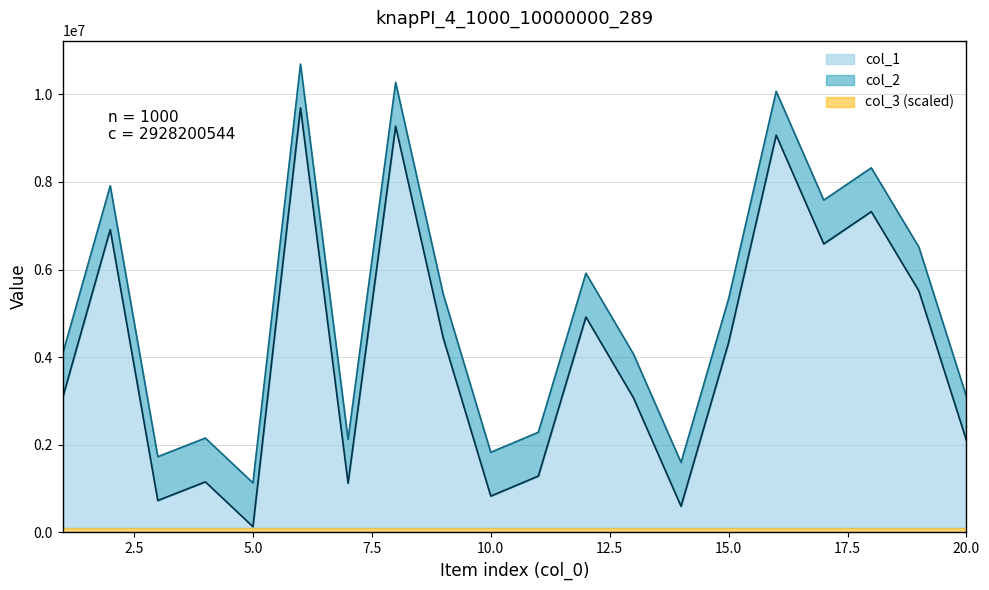

Reading left to right, extract all data points from this chart.

col_1: 3076354	6912037	728964	1154821	131393	9688465	1123948	9271135	4440360	829407	1286509	4916688	3072142	597216	4333353	9067341	6584852	7321199	5511558	2099422
col_2: 4076354	7912037	1728964	2154821	1131393	10688465	2123948	10271135	5440360	1829407	2286509	5916688	4072142	1597216	5333353	10067341	7584852	8321199	6511558	3099422